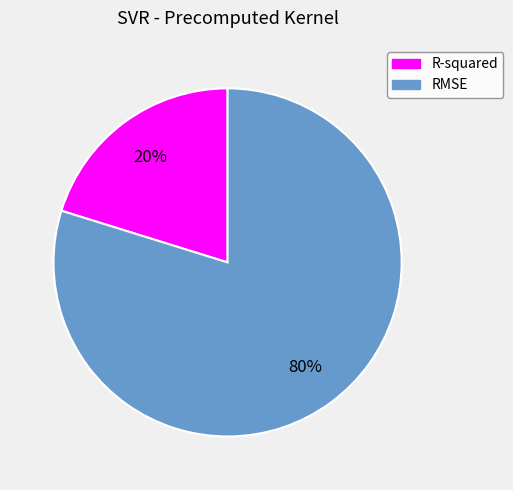

What percentage is the RMSE slice, to the nearest percent?

80%